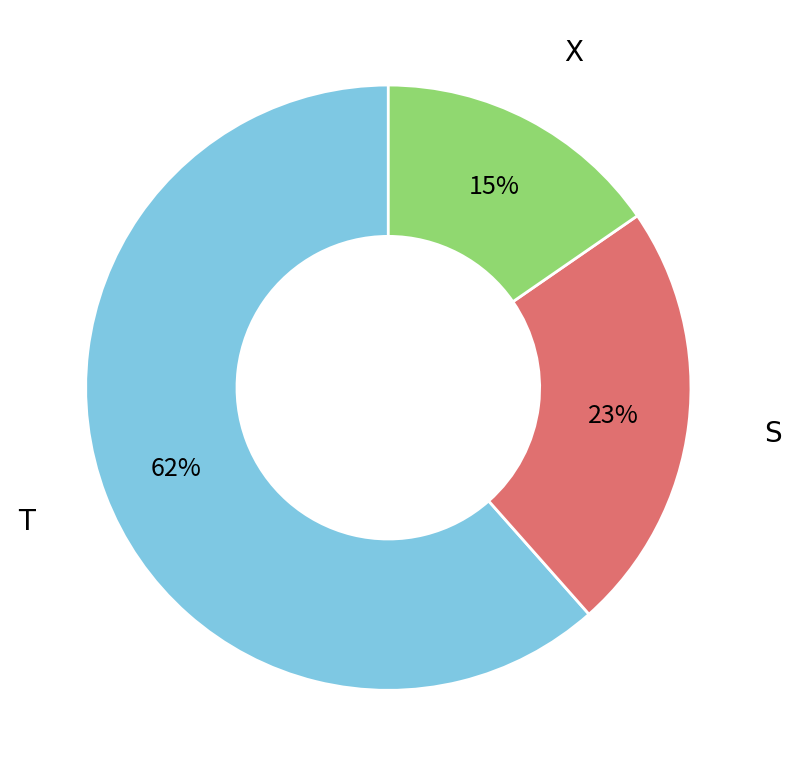

Does any single category account for the majority?

Yes